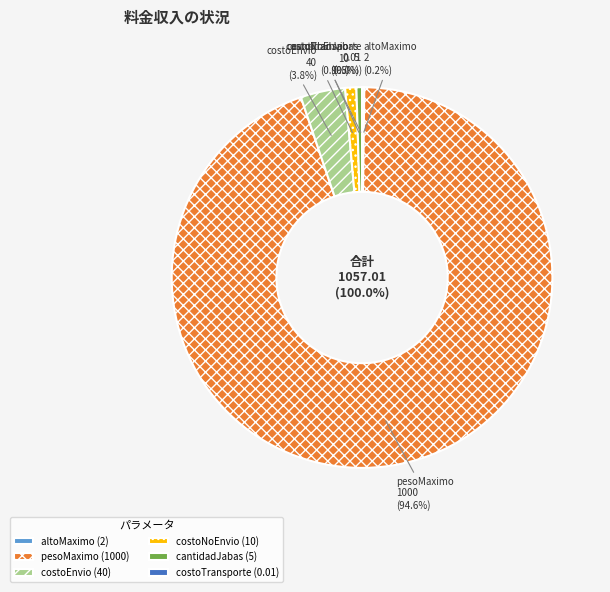

What is the largest slice in the pie chart?

pesoMaximo